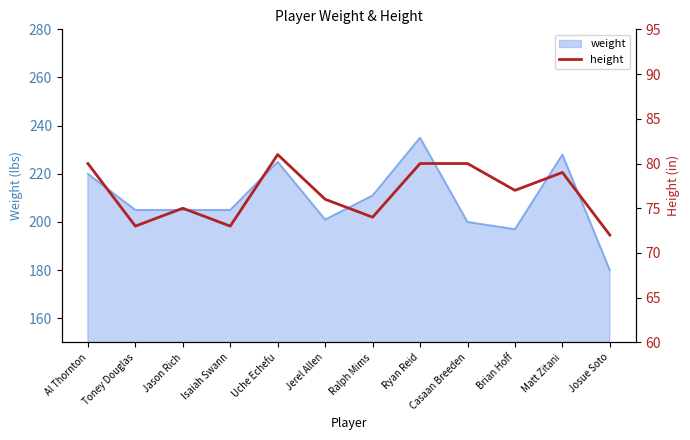

What is the label of the 1st point from the left?

Al Thornton